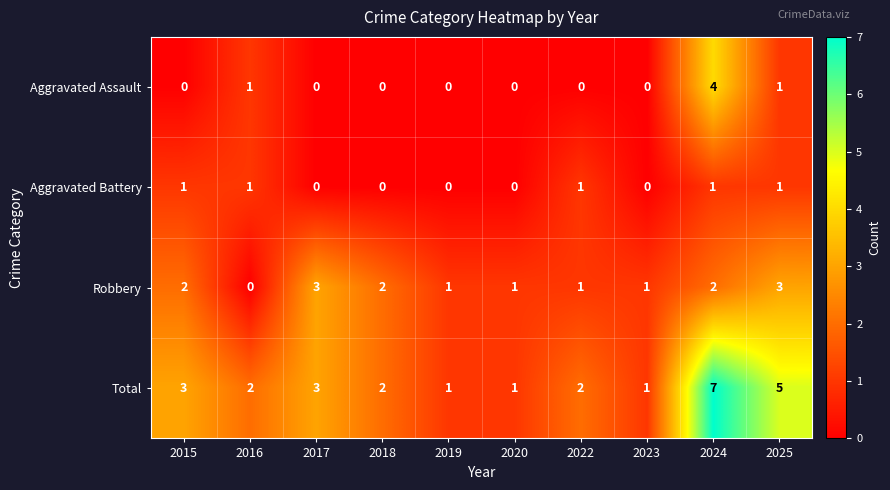

The value of Robbery at 2016 is 0. True or false?

True